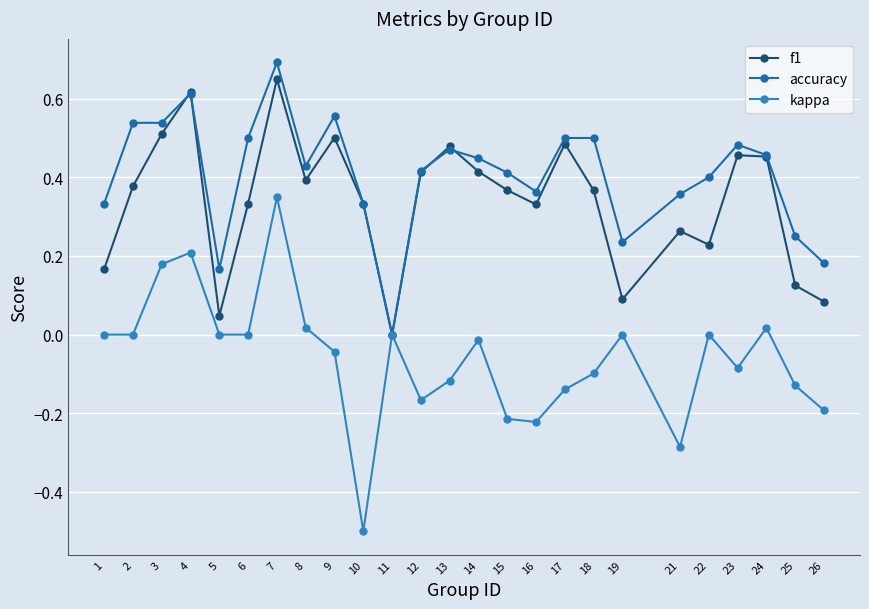

How many series are shown in this chart?

3